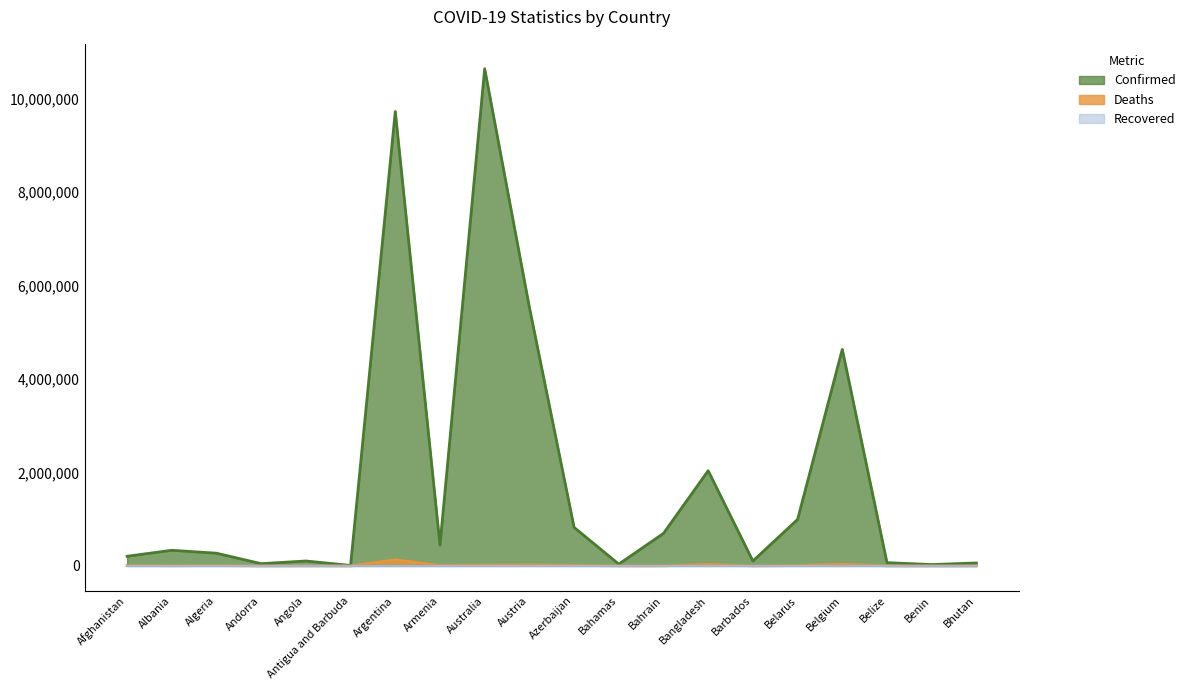

At which label does Deaths first exceed 6881?

Afghanistan